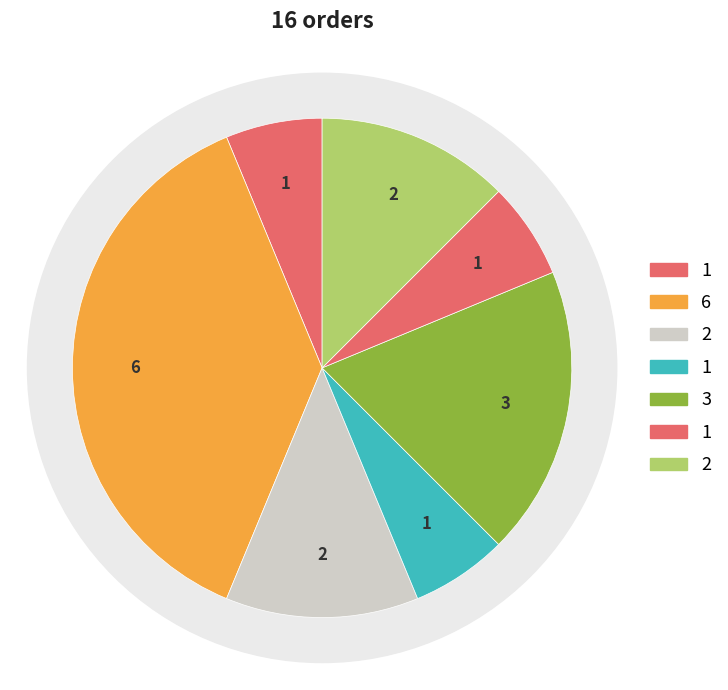

Which category has the smallest portion of the pie?

1